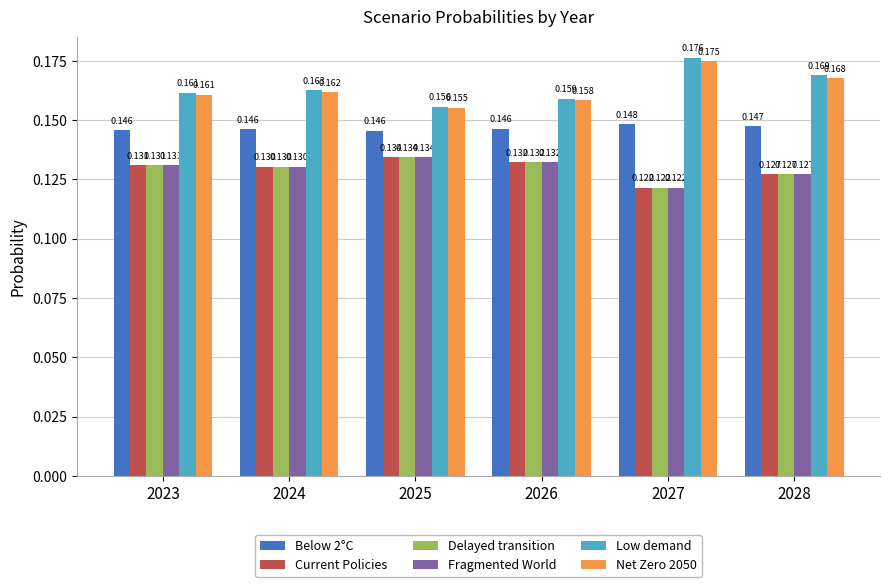

True or false: Fragmented World has a value of 0.2 at 2028.

False